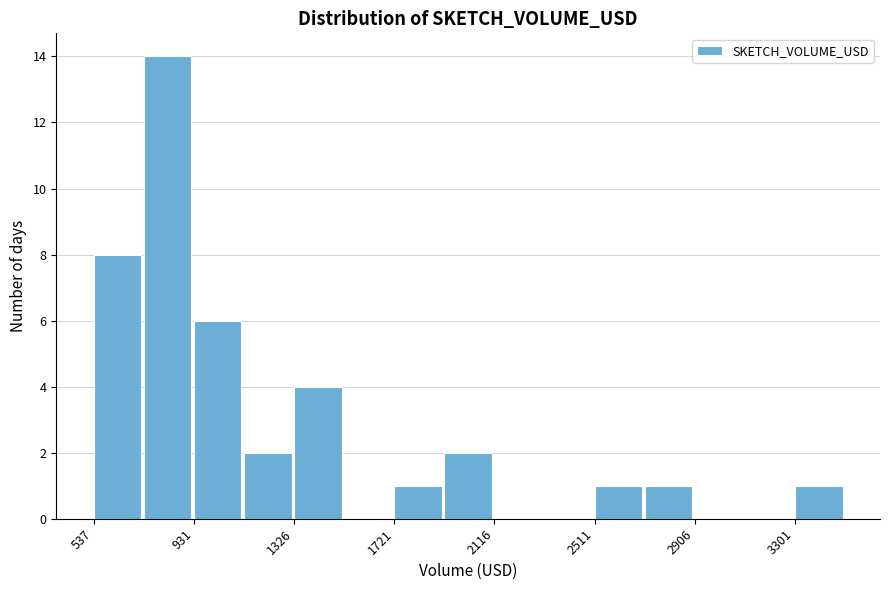

Around what value on the x-axis is the tallest bar? Give the approximate position of its centre, as read against the axis.

850